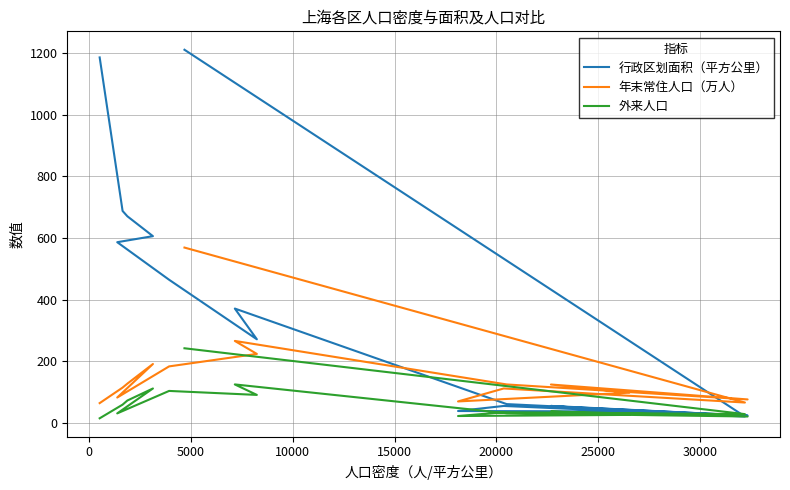

Read the 行政区划面积（平方公里） value at 20000.

54.8